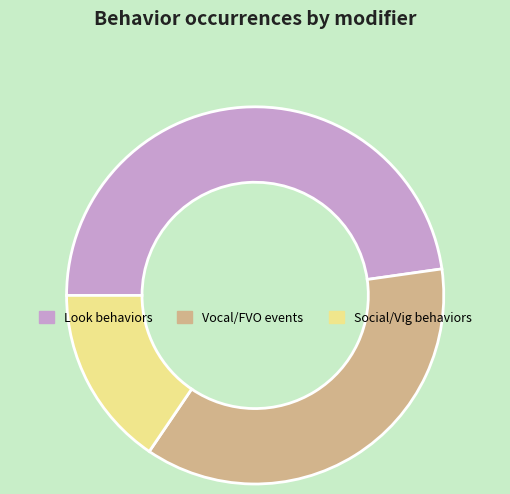

Which has a higher value, Vocal/FVO events or Look behaviors?

Look behaviors